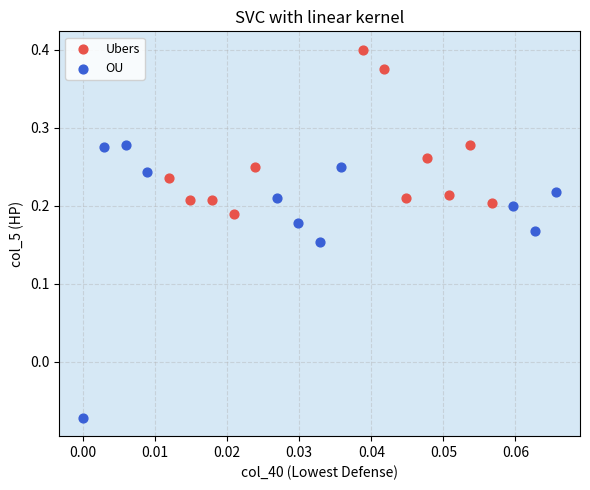

Which series has the largest Y range (max minus min)?

OU